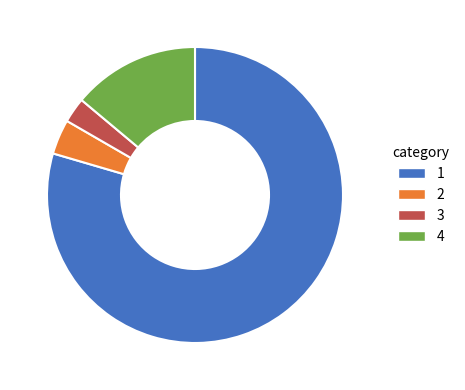

Does any single category account for the majority?

Yes